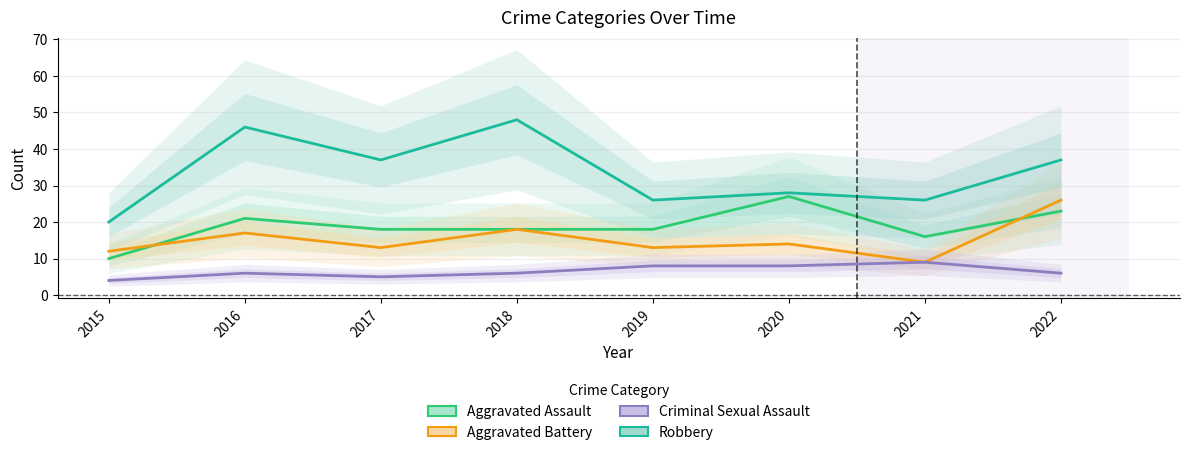

Count the number of categories in the chart.

8